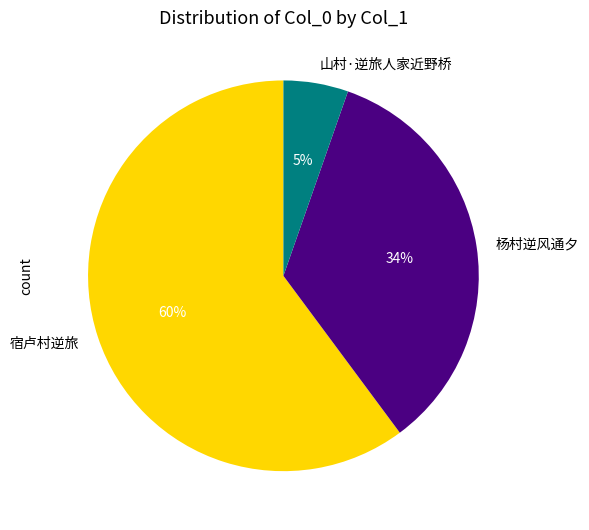

Is the sum of 宿卢村逆旅 and 杨村逆风通夕 greater than half?

Yes